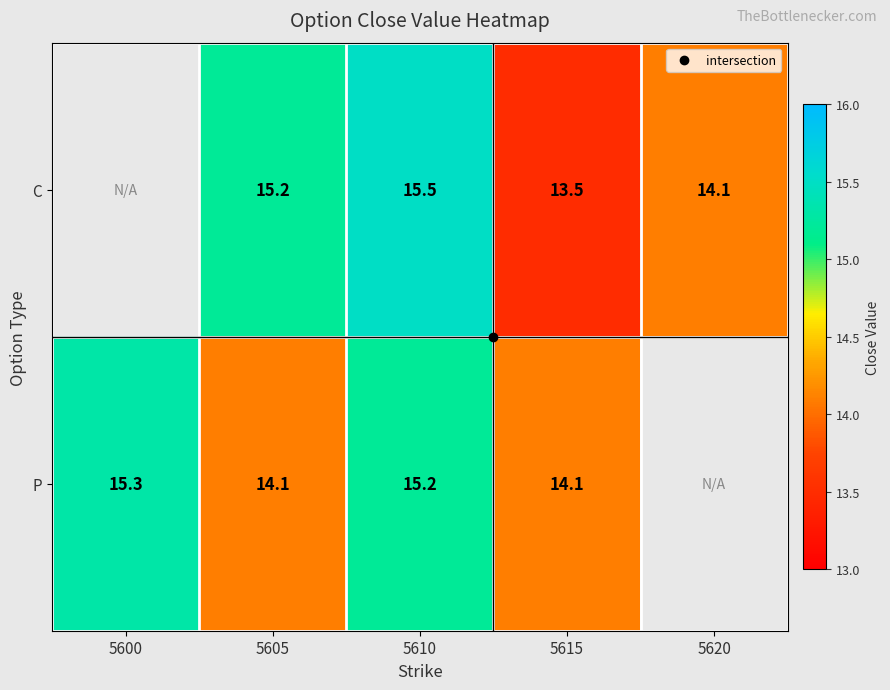

What is the total value across all series at 5605?

29.3